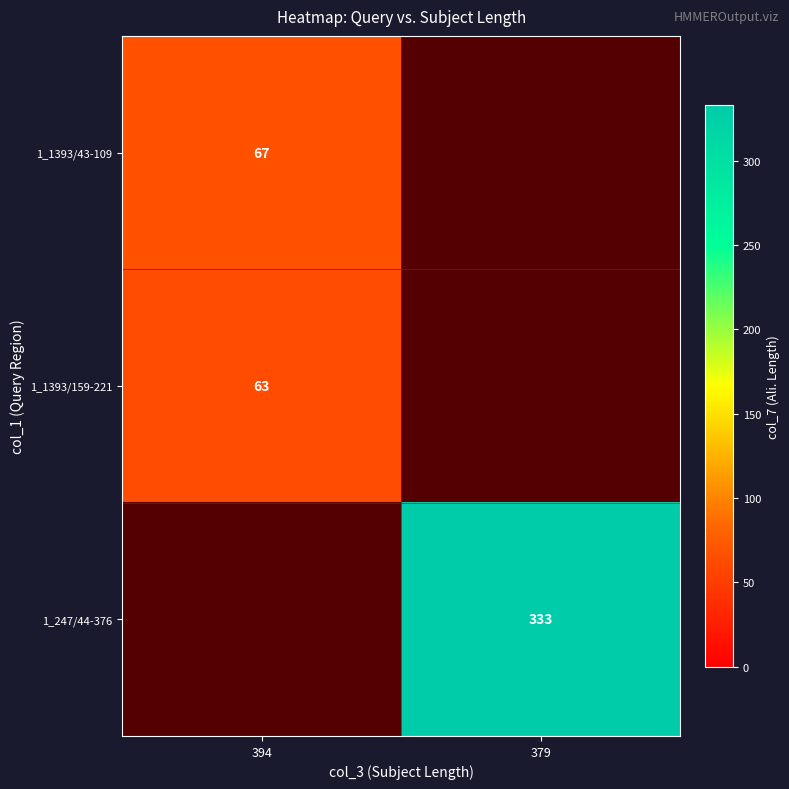

Which has a higher value, 394 or 379?

379